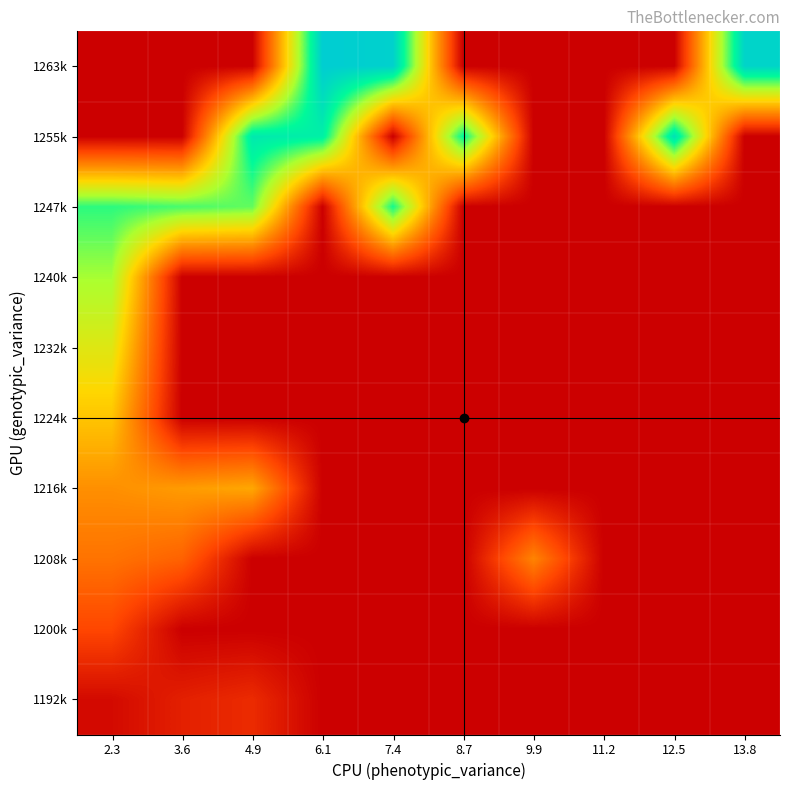

Reading left to right, extract all data points from this chart.

1263k: 2.3=0.0	3.6=0.0	4.9=0.0	6.1=38.0	7.4=37.5	8.7=0.0	9.9=0.0	11.2=0.0	12.5=0.0	13.8=37.0
1255k: 2.3=0.0	3.6=0.0	4.9=34.0	6.1=33.0	7.4=0.0	8.7=32.0	9.9=0.0	11.2=0.0	12.5=35.0	13.8=0.0
1247k: 2.3=30.0	3.6=29.0	4.9=28.0	6.1=0.0	7.4=31.0	8.7=0.0	9.9=0.0	11.2=0.0	12.5=0.0	13.8=0.0
1240k: 2.3=25.5	3.6=0.0	4.9=0.0	6.1=0.0	7.4=0.0	8.7=0.0	9.9=0.0	11.2=0.0	12.5=0.0	13.8=0.0
1232k: 2.3=21.5	3.6=0.0	4.9=0.0	6.1=0.0	7.4=0.0	8.7=0.0	9.9=0.0	11.2=0.0	12.5=0.0	13.8=0.0
1224k: 2.3=17.5	3.6=0.0	4.9=0.0	6.1=0.0	7.4=0.0	8.7=0.0	9.9=0.0	11.2=0.0	12.5=0.0	13.8=0.0
1216k: 2.3=13.0	3.6=14.0	4.9=15.0	6.1=0.0	7.4=0.0	8.7=0.0	9.9=0.0	11.2=0.0	12.5=0.0	13.8=0.0
1208k: 2.3=10.5	3.6=9.0	4.9=0.0	6.1=0.0	7.4=0.0	8.7=0.0	9.9=12.0	11.2=0.0	12.5=0.0	13.8=0.0
1200k: 2.3=6.5	3.6=0.0	4.9=0.0	6.1=0.0	7.4=0.0	8.7=0.0	9.9=0.0	11.2=0.0	12.5=0.0	13.8=0.0
1192k: 2.3=1.0	3.6=3.0	4.9=4.0	6.1=0.0	7.4=0.0	8.7=0.0	9.9=0.0	11.2=0.0	12.5=0.0	13.8=0.0